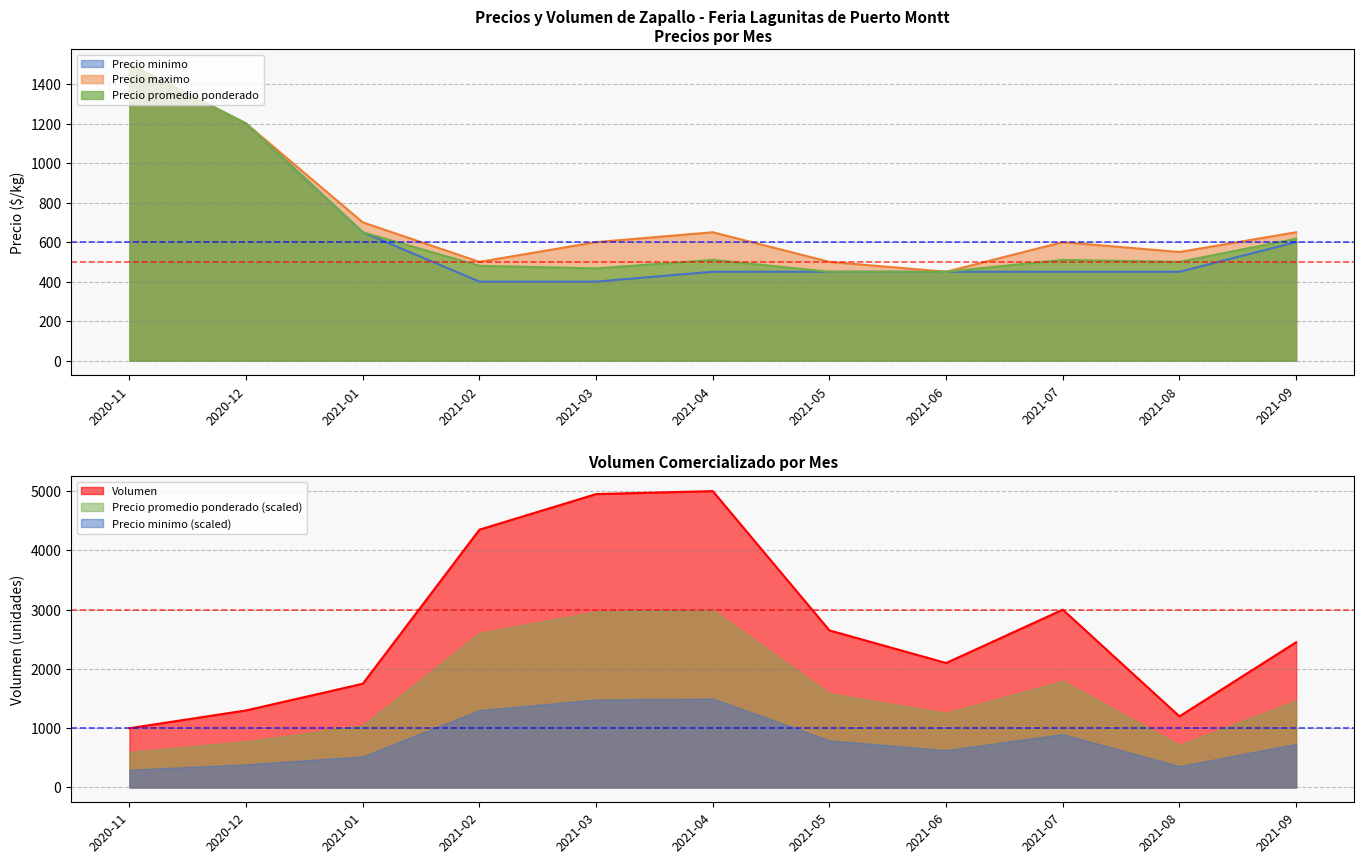

At which label is Precio minimo closest to 950?

2020-12